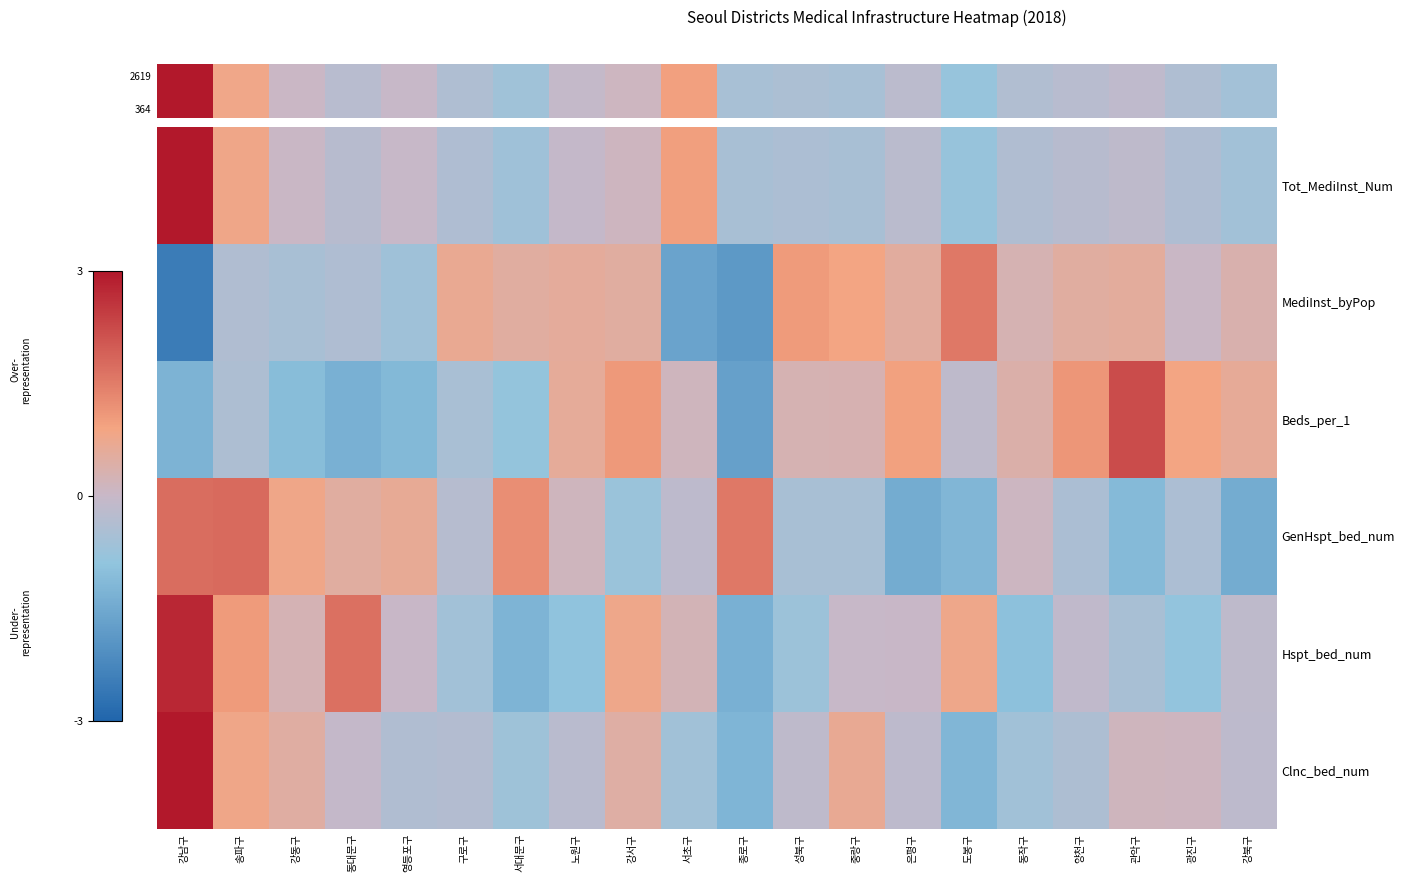

Which has a higher value, 서대문구 or 도봉구?

서대문구